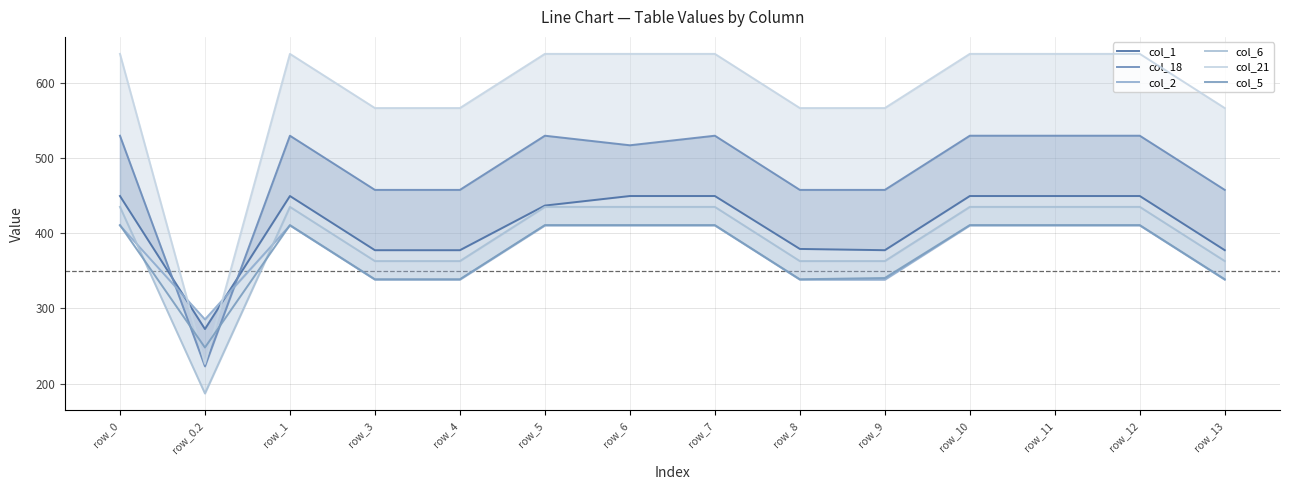

Where is col_18 nearest to the value 376?

row_3